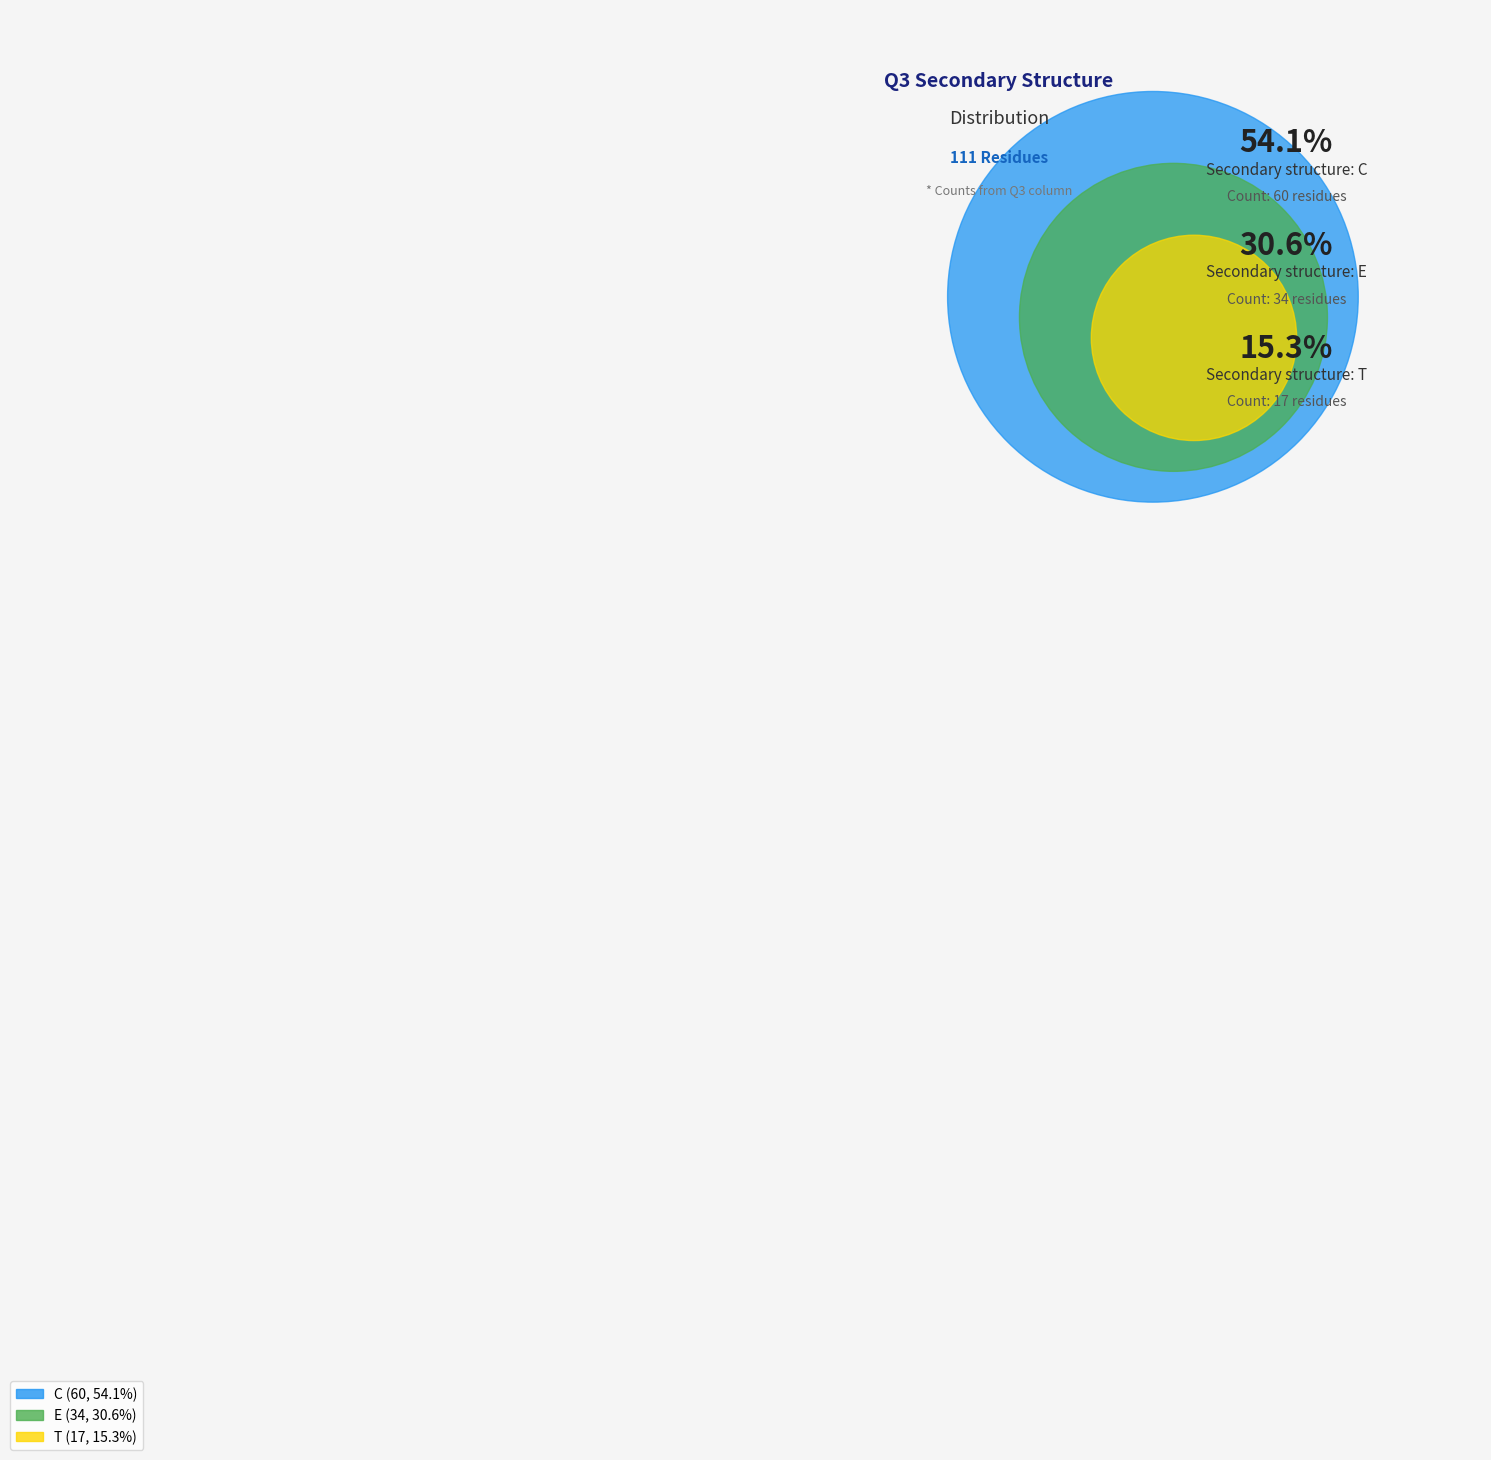

Count the number of slices in the pie.

3